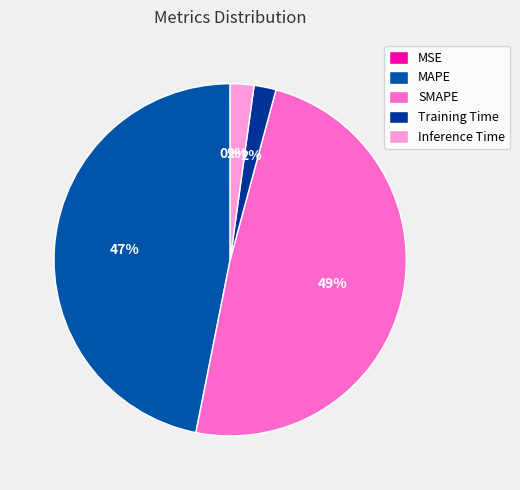

To the nearest percent, what is the difference between the MAPE and Training Time slice percentages?

45%